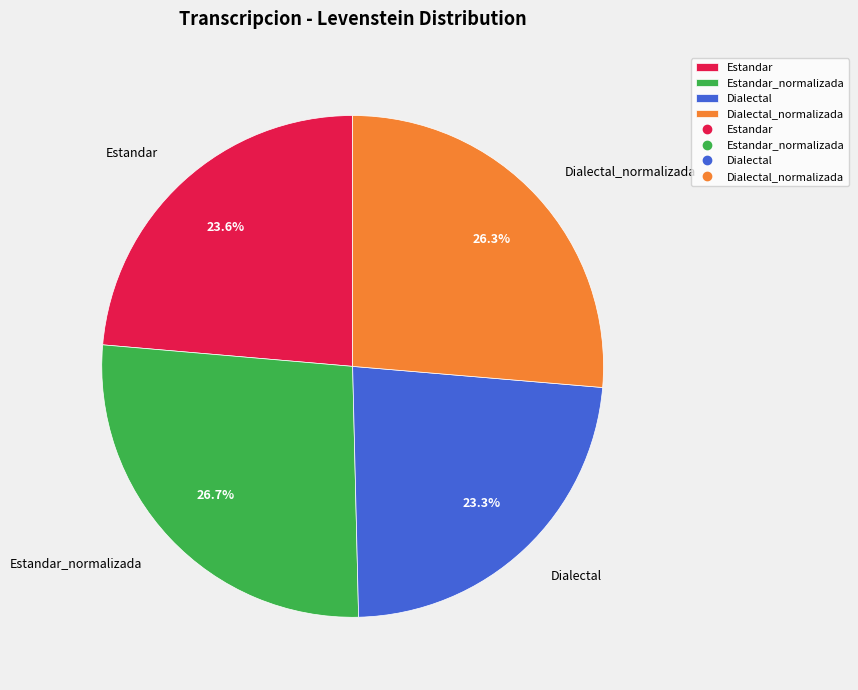

What is the ratio of the value at Dialectal_normalizada to the value at Dialectal?

1.1